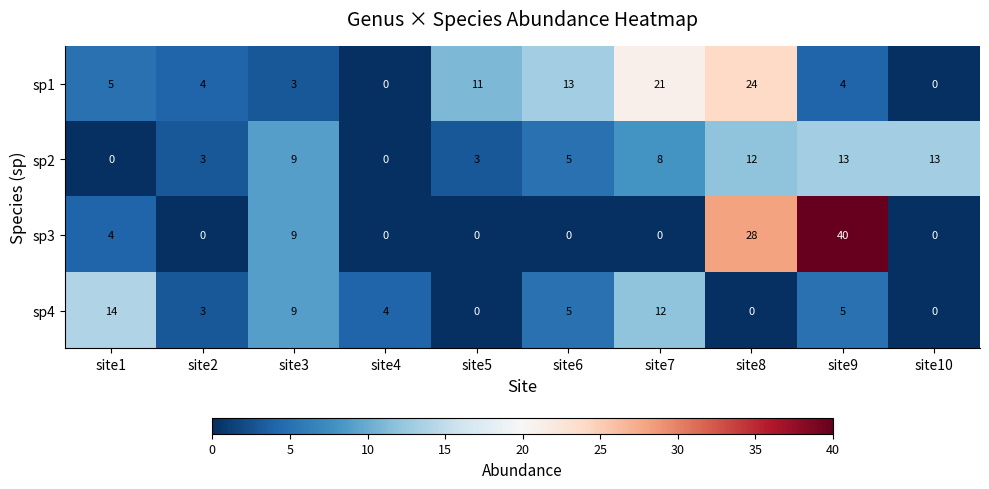

Which series has the largest total across all categories?

sp1